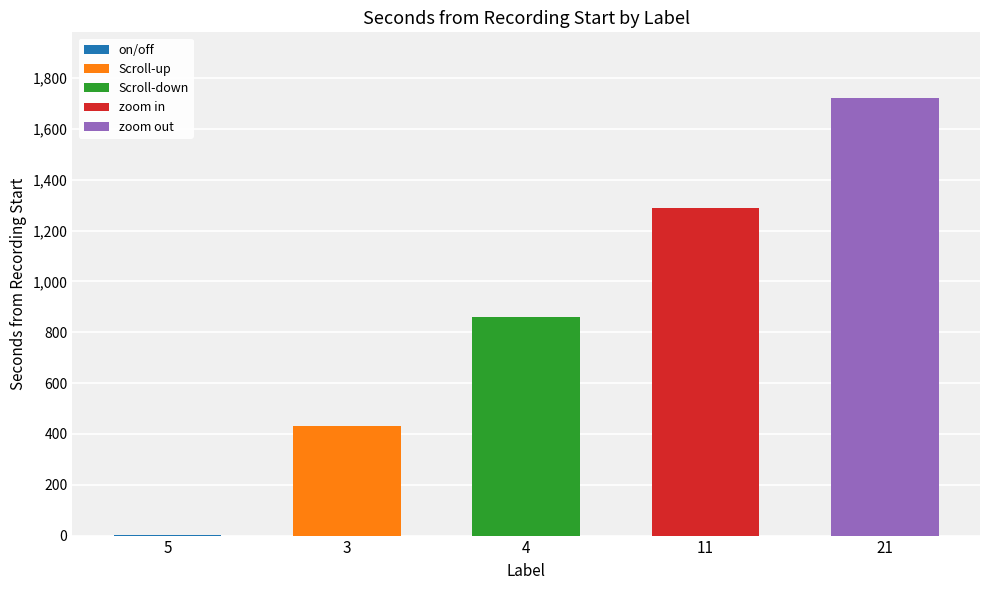

What is the average value?

861.4